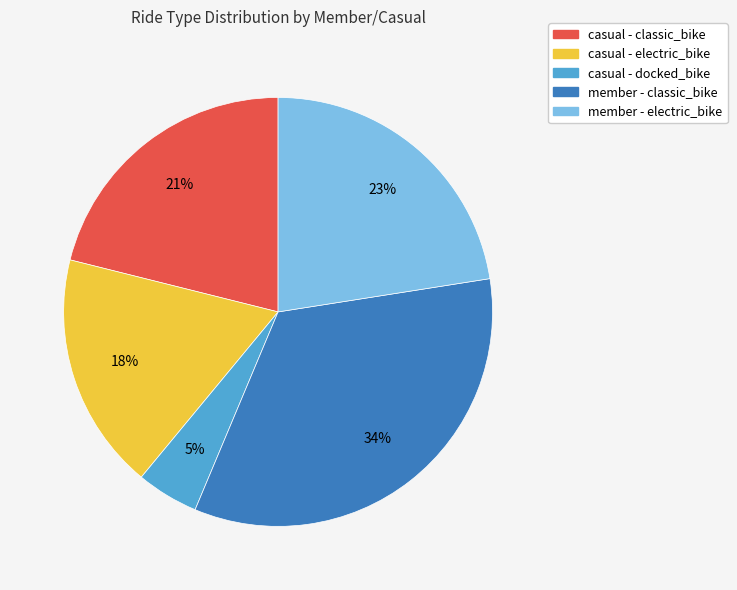

Do casual - classic_bike and member - classic_bike together represent more than half of the pie?

Yes